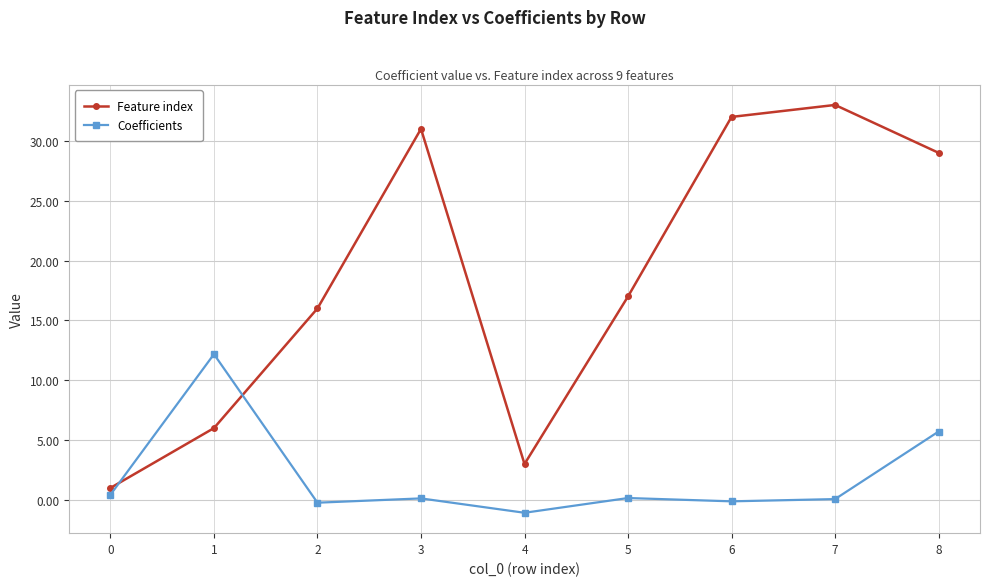

The Feature index series shows 16.0 at 2. True or false?

True